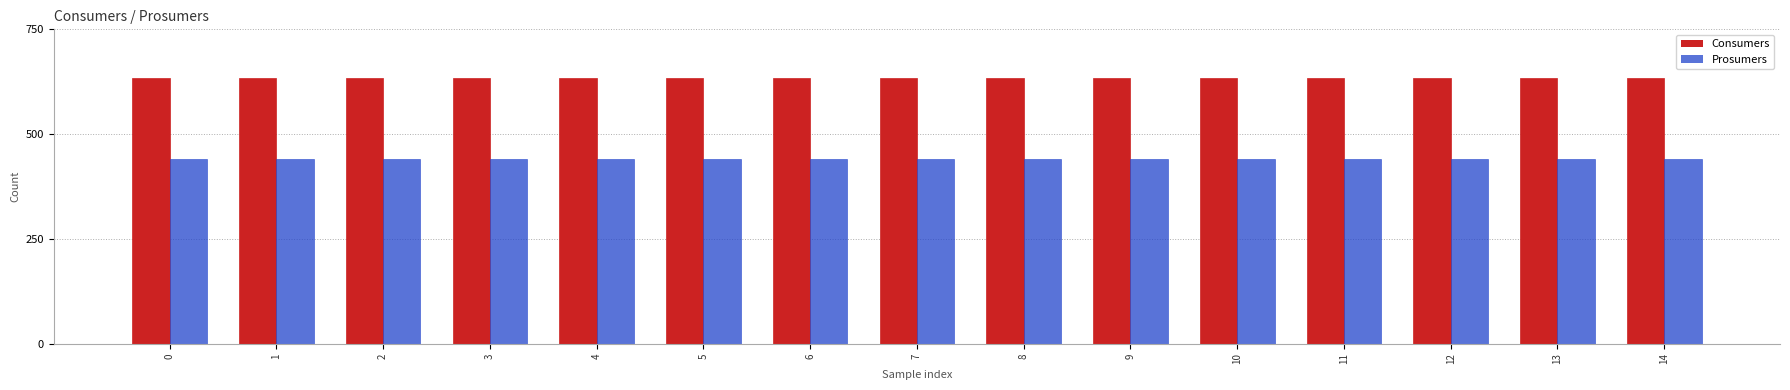

List the series in order of their peak value, highest first.

Consumers, Prosumers